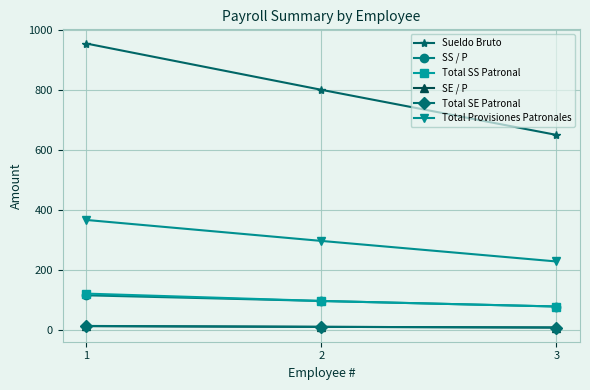

True or false: Total Provisiones Patronales has a value of 127.9 at 3.

False